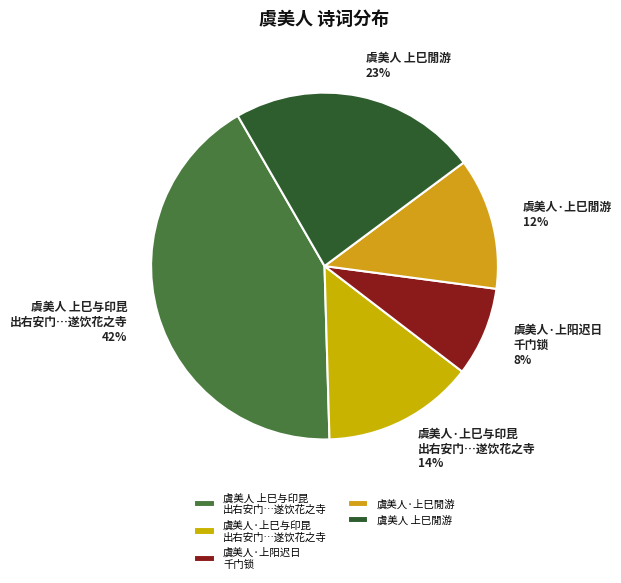

To the nearest percent, what portion does 虞美人·上巳与印昆 出右安门…遂饮花之寺 represent?

14%